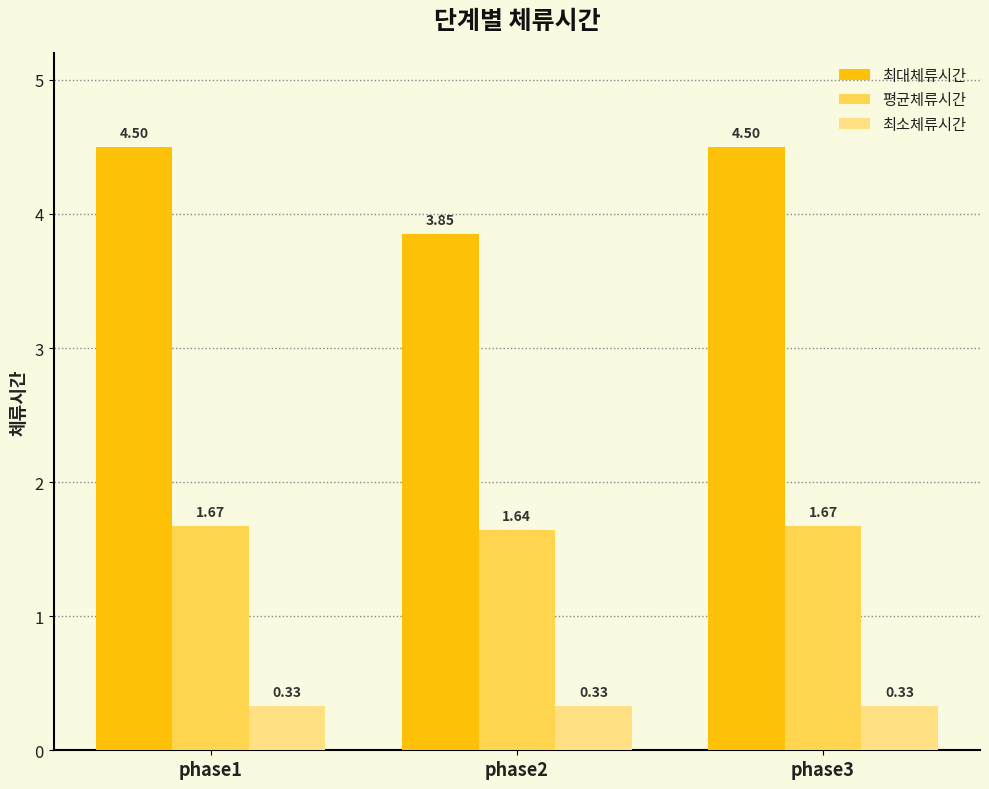

What is the greatest value displayed?

4.5